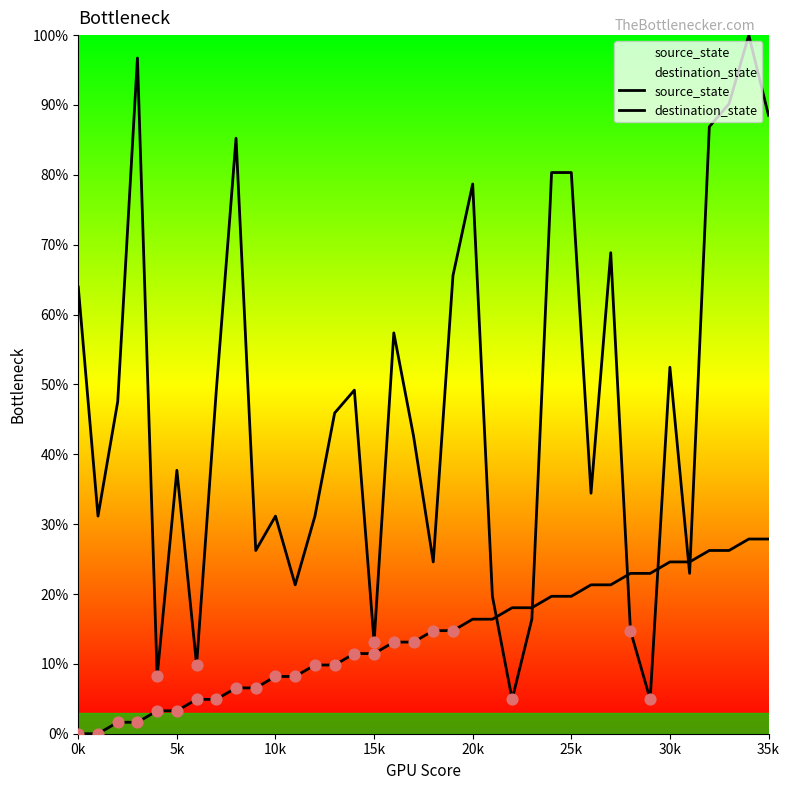

What is the total value across all series at 31?

47.5